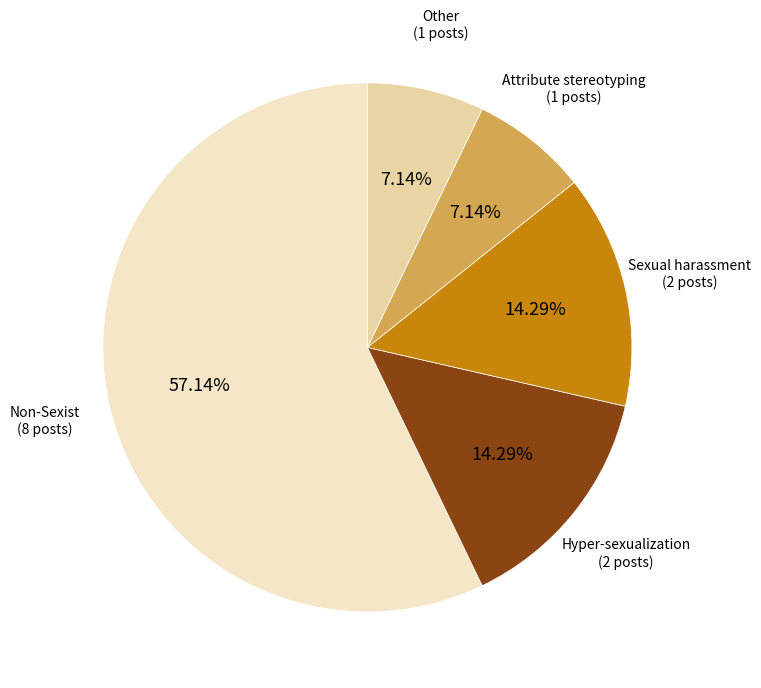

How many slices are in this pie chart?

5